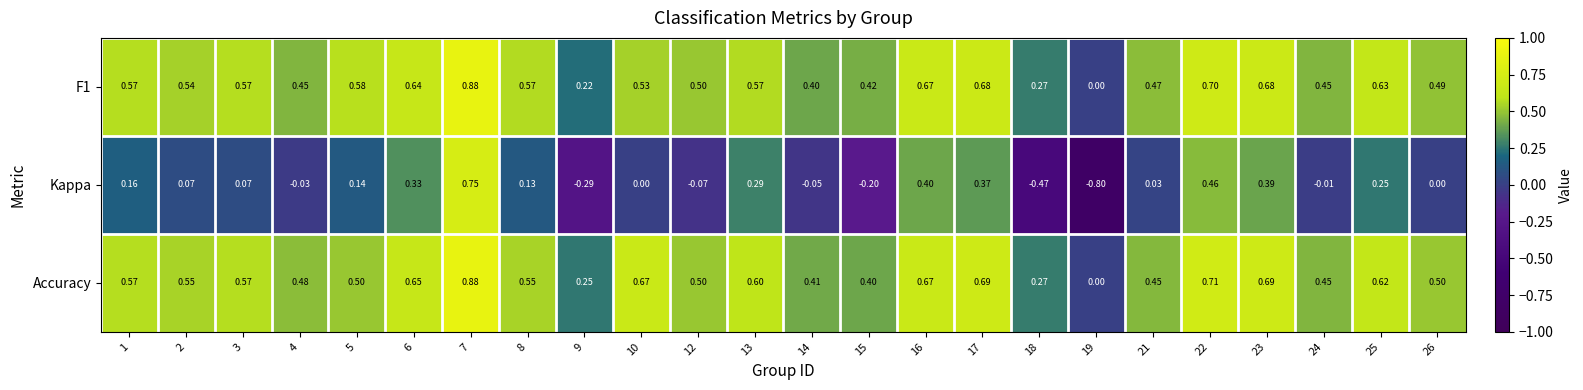

Which category has the lowest value across all series?

19